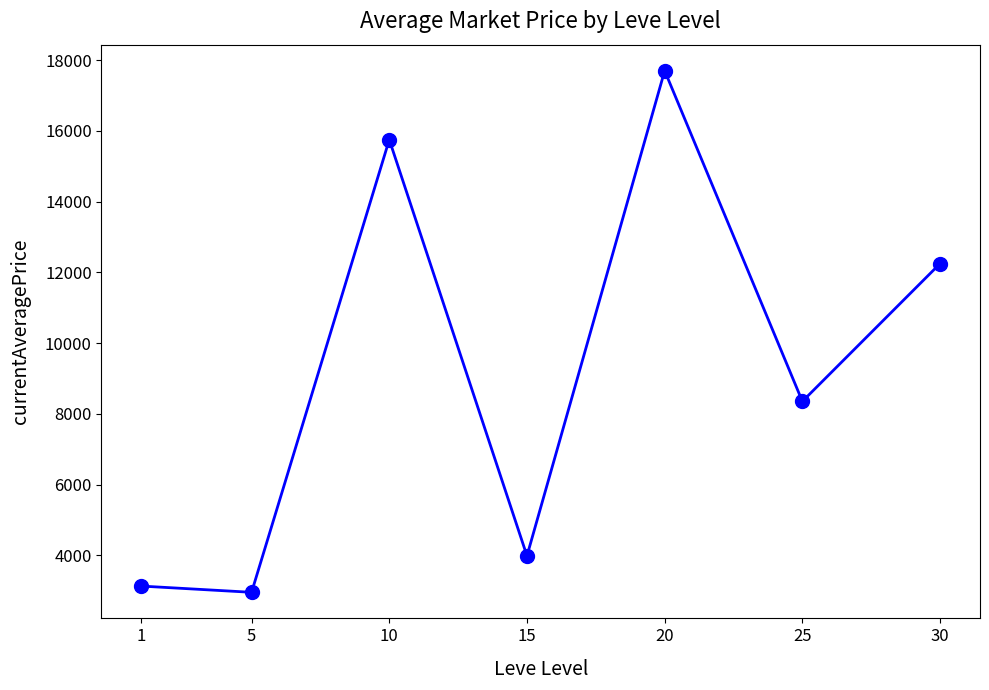

What is the average value?

9161.2